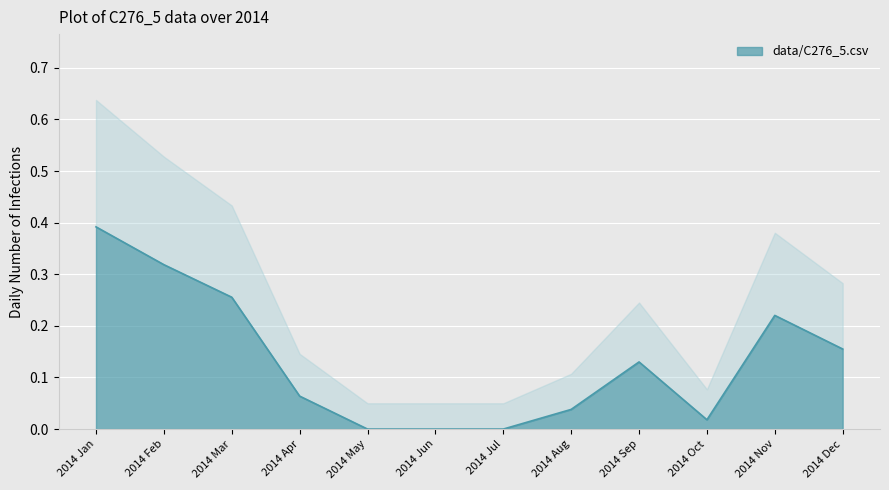

True or false: the data shows 0.1 at 2014 Apr.

True